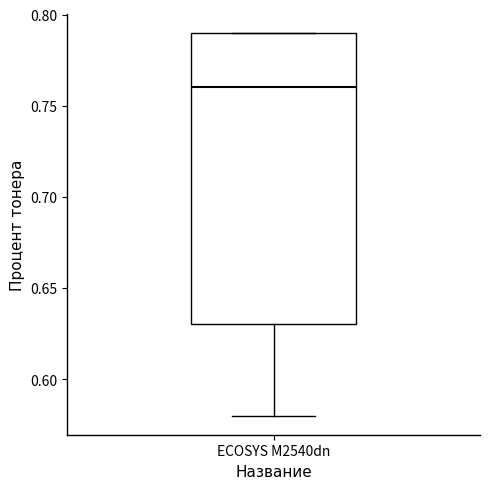

Where does the lower whisker of the box for ECOSYS M2540dn end on the y-axis? The values are not printed on the chart, so give them approximately, as read against the axis.

0.58